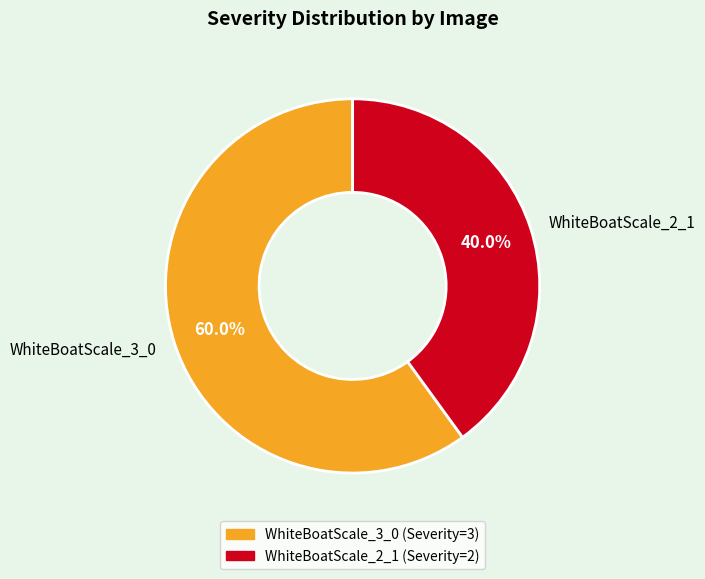

Combined, do WhiteBoatScale_3_0 and WhiteBoatScale_2_1 account for over 50%?

Yes